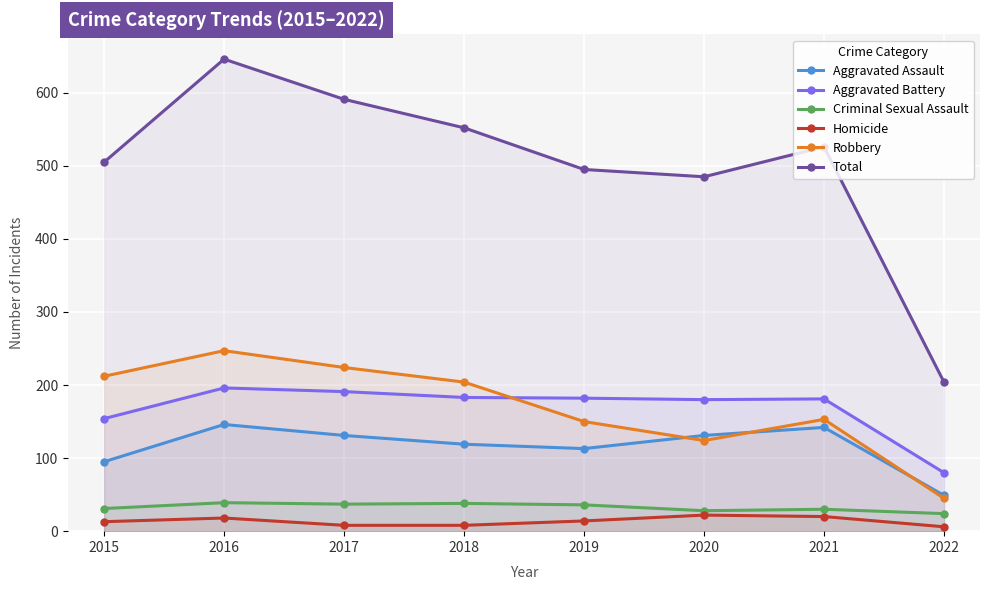

What is the smallest value displayed?

6